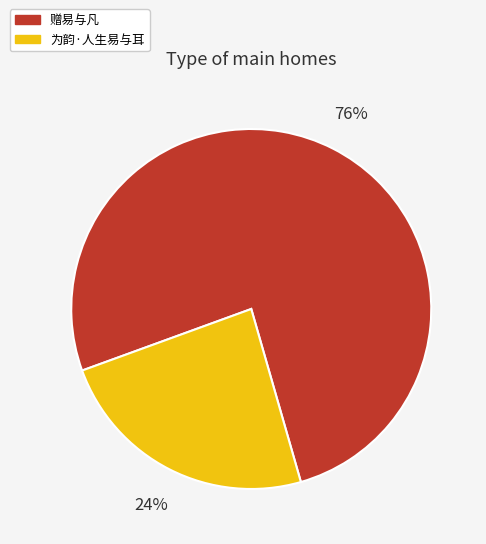

Which category accounts for the majority?

赠易与凡